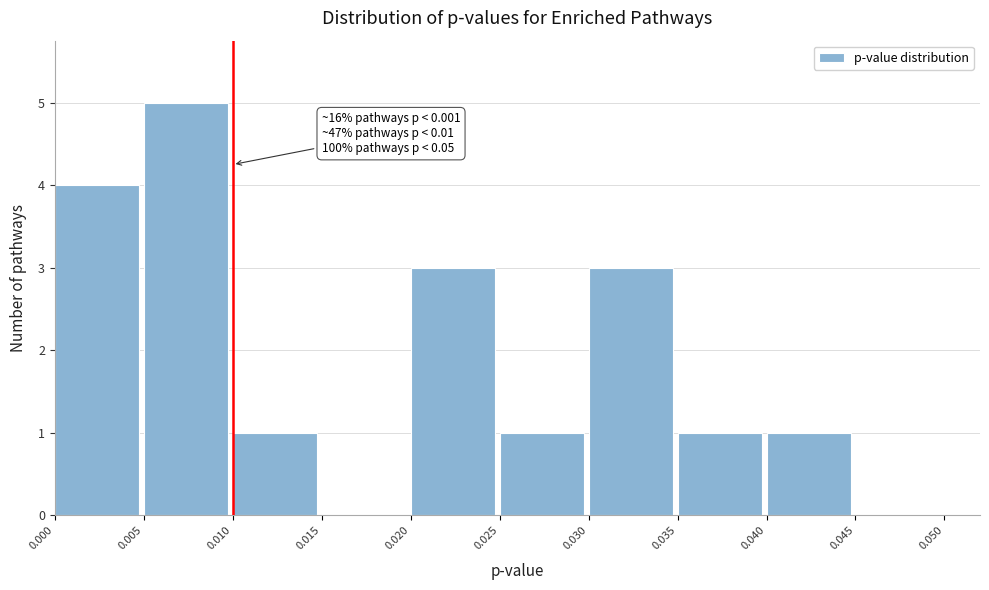

Which range on the x-axis has the tallest bar?

0.005 to 0.010